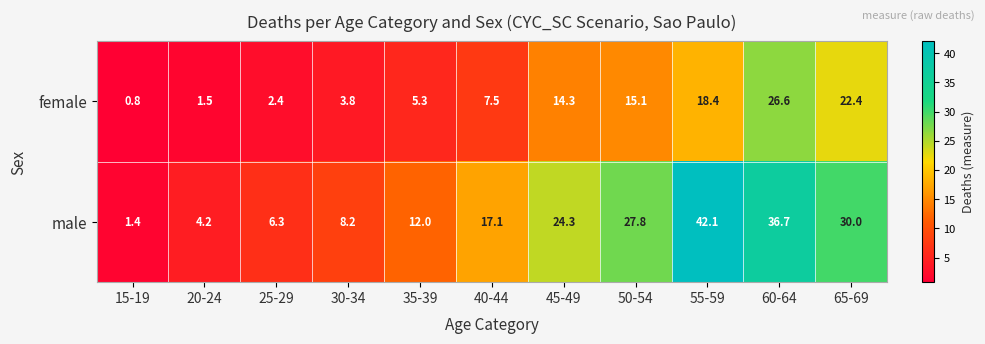

Which series changed the most between 15-19 and 20-24?

male